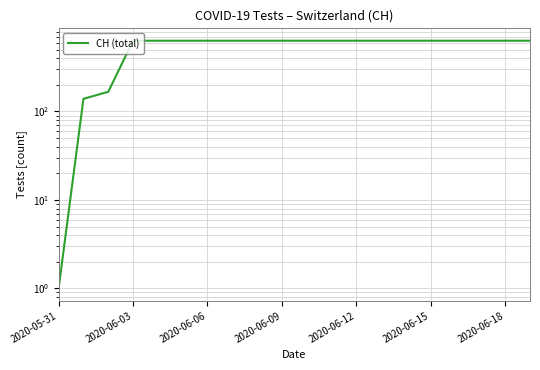

Reading left to right, extract all data points from this chart.

1	139	167	631	631	631	631	631	631	631	631	631	631	631	631	631	631	631	631	631